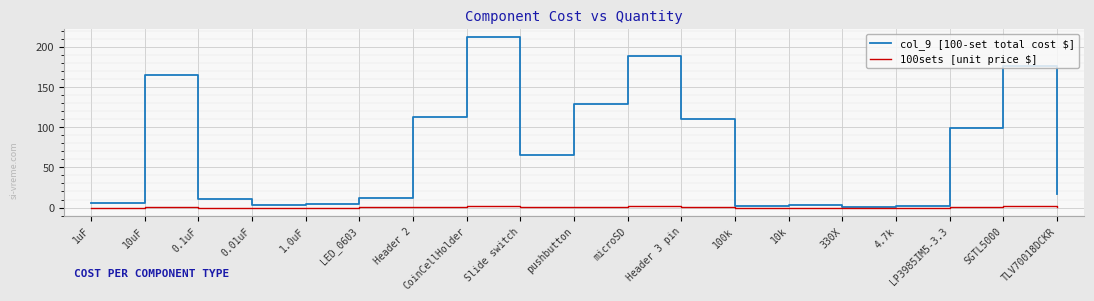

How many lines are shown in the chart?

2